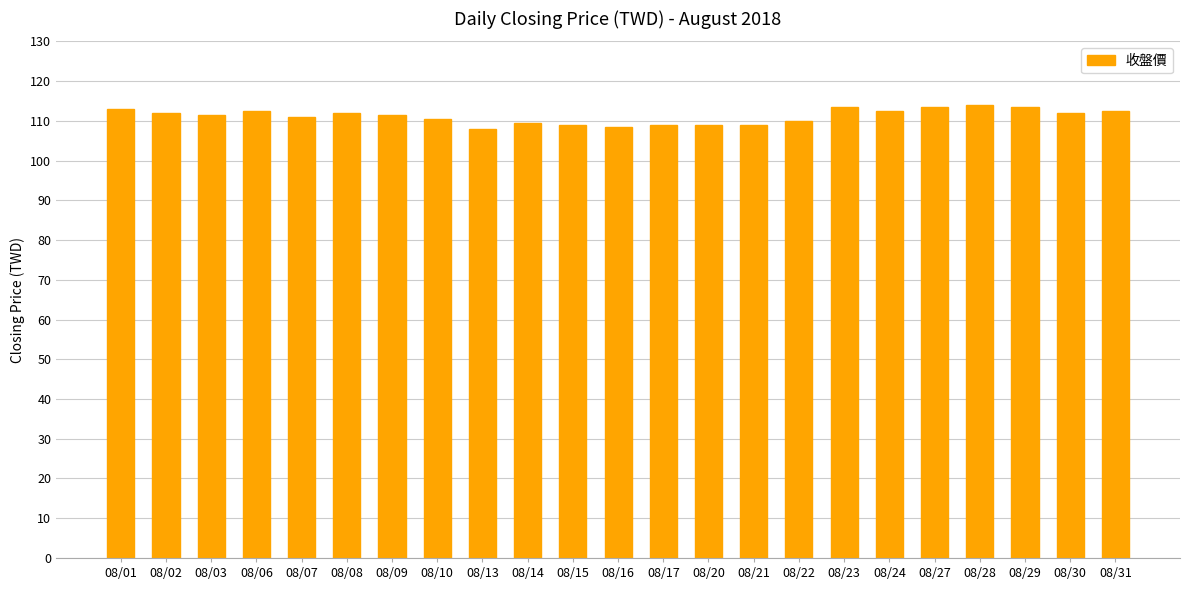

How many series are shown in this chart?

1